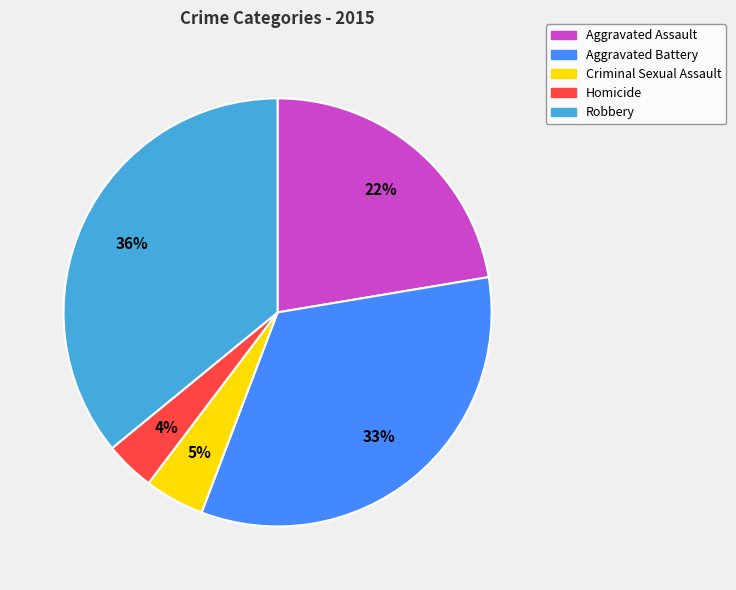

To the nearest percent, what percentage of the pie is Aggravated Assault?

22%